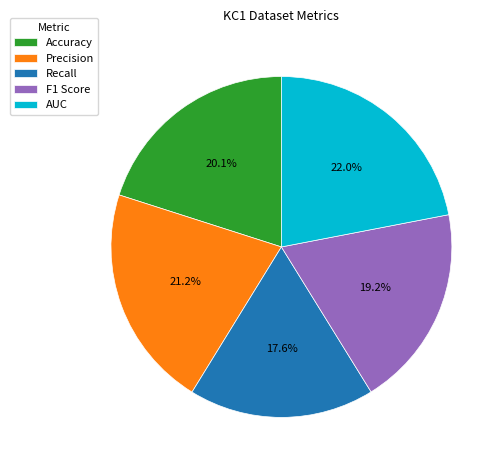

To the nearest percent, what portion does AUC represent?

22%